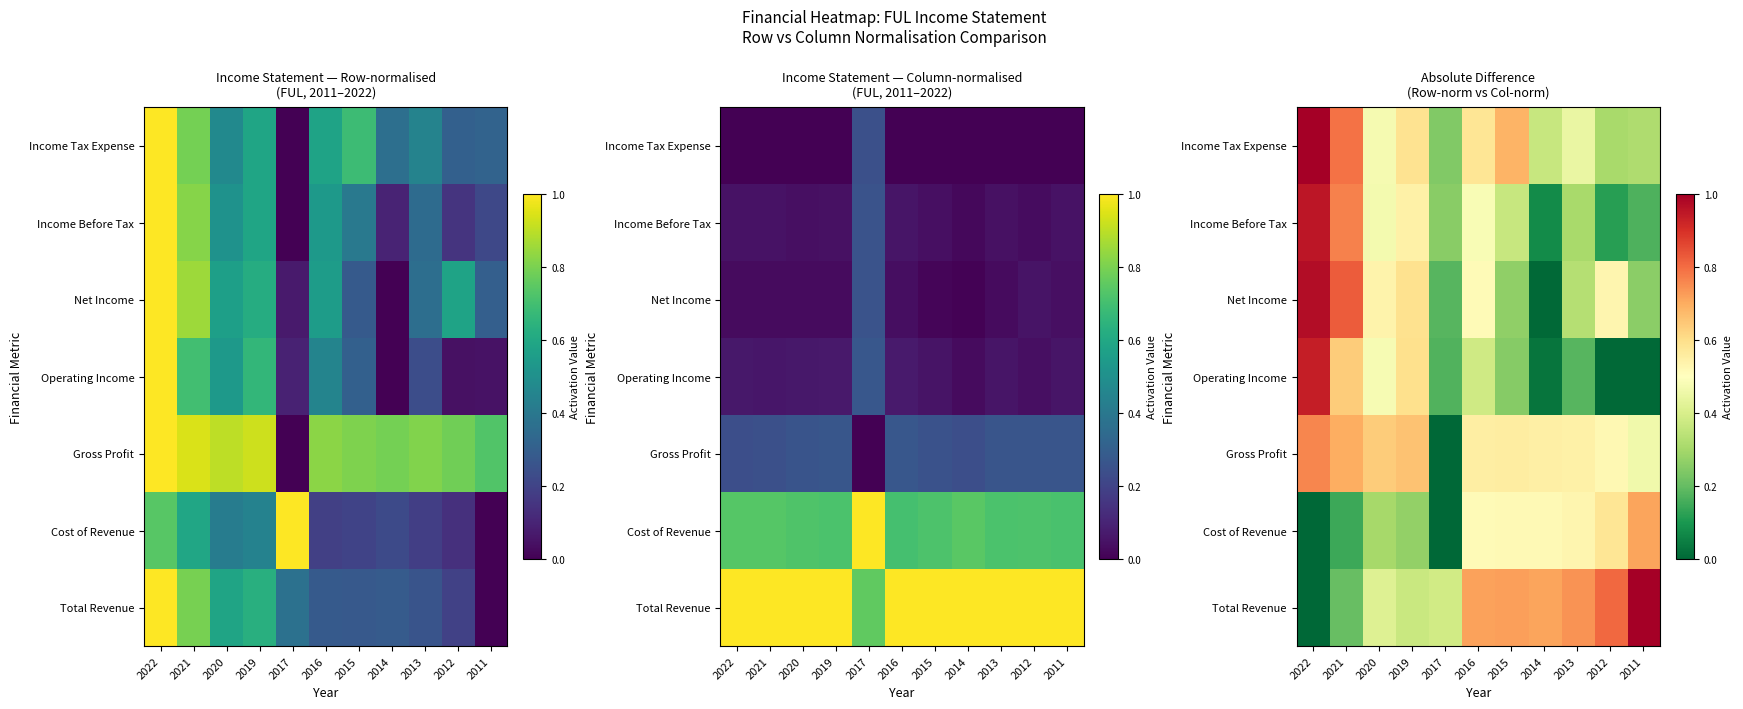

What is the difference between the second highest and minimum values in the Income Before Tax series?

0.7